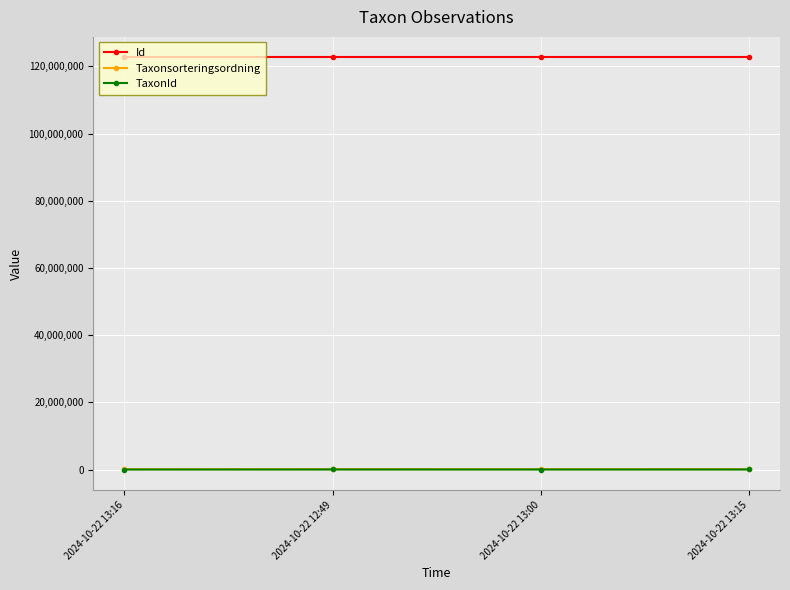

True or false: TaxonId has more than 1 interior local peaks.

False